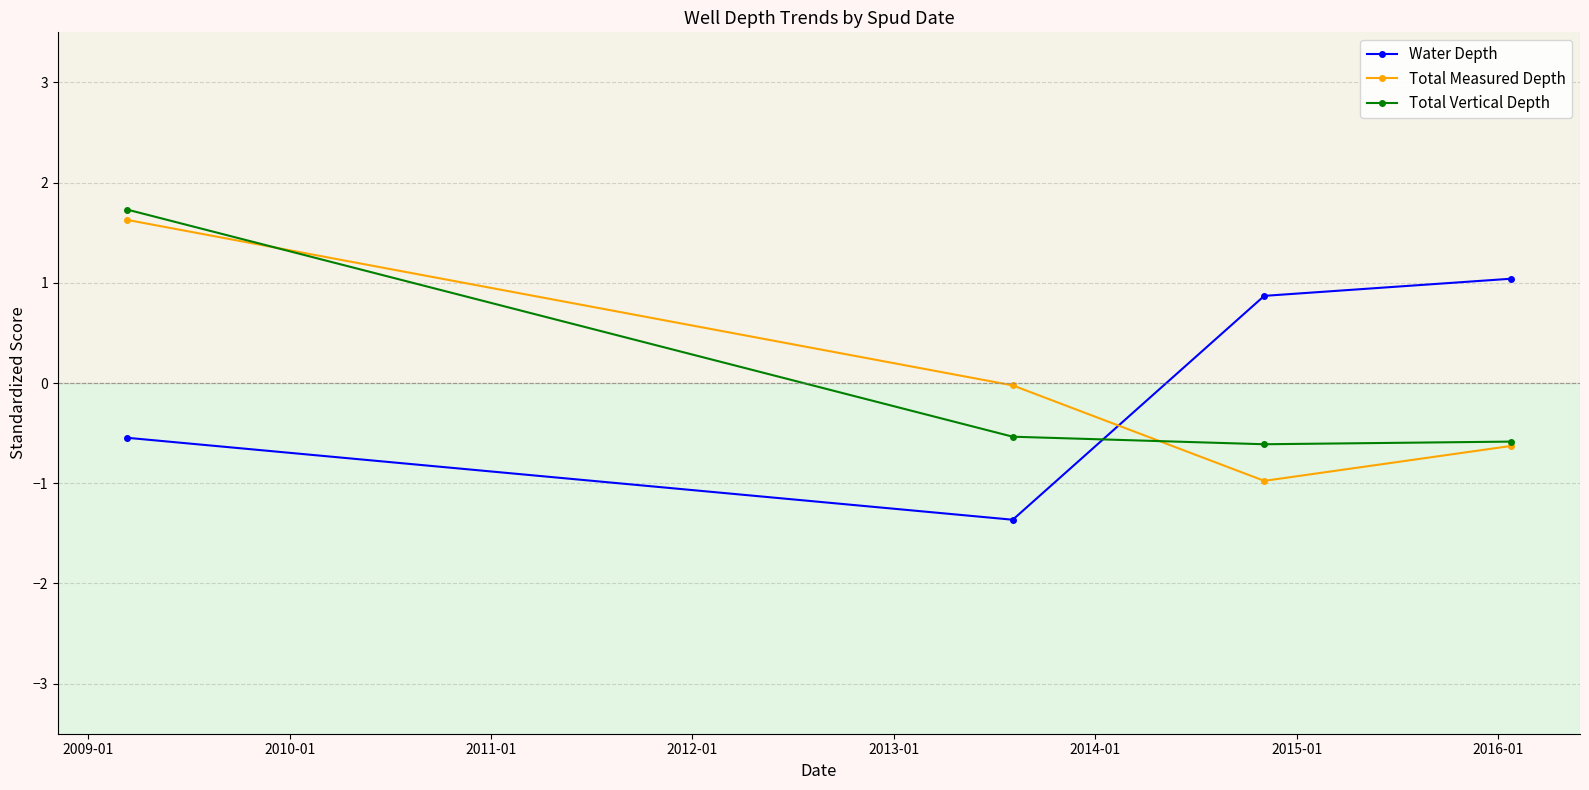

List the series in order of their peak value, highest first.

Total Vertical Depth, Total Measured Depth, Water Depth